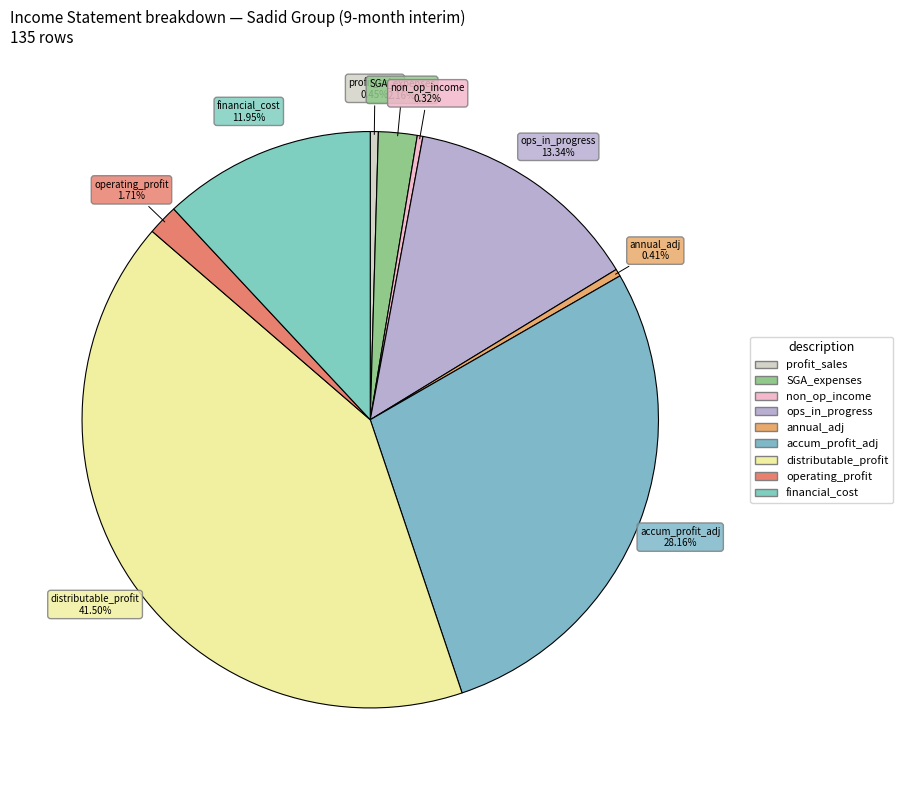

How many slices are in this pie chart?

9